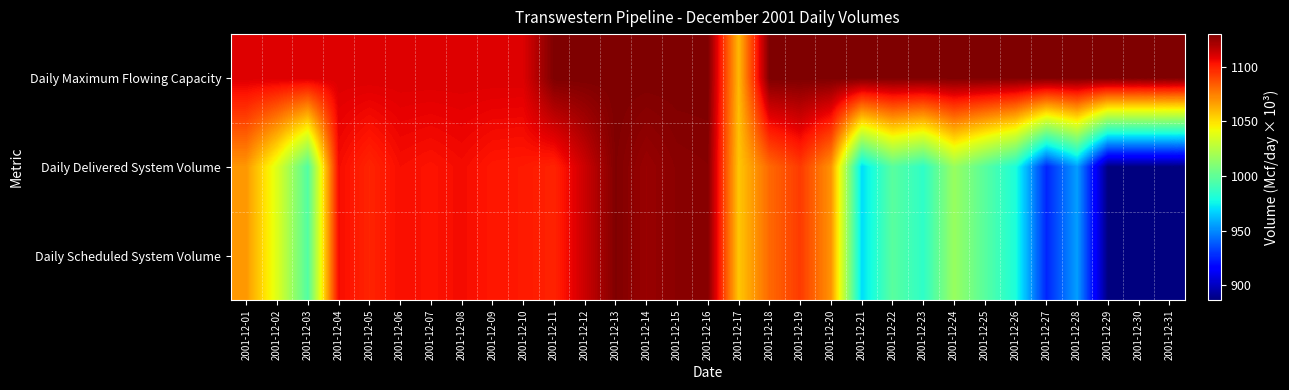

Reading left to right, transcribe all the data shown in this chart.

Daily Scheduled System Volume: 2001-12-01=1068.6	2001-12-02=1036.9	2001-12-03=996.0	2001-12-04=1104.6	2001-12-05=1098.4	2001-12-06=1104.3	2001-12-07=1102.9	2001-12-08=1104.8	2001-12-09=1101.9	2001-12-10=1101.3	2001-12-11=1098.7	2001-12-12=1113.5	2001-12-13=1129.2	2001-12-14=1124.2	2001-12-15=1127.4	2001-12-16=1128.0	2001-12-17=1056.7	2001-12-18=1080.7	2001-12-19=1092.7	2001-12-20=1069.8	2001-12-21=969.6	2001-12-22=997.9	2001-12-23=985.4	2001-12-24=1016.7	2001-12-25=997.7	2001-12-26=979.8	2001-12-27=925.8	2001-12-28=954.5	2001-12-29=886.4	2001-12-30=886.2	2001-12-31=886.2
Daily Delivered System Volume: 2001-12-01=1068.6	2001-12-02=1036.9	2001-12-03=996.0	2001-12-04=1104.6	2001-12-05=1098.4	2001-12-06=1104.3	2001-12-07=1102.9	2001-12-08=1104.8	2001-12-09=1101.9	2001-12-10=1101.3	2001-12-11=1098.7	2001-12-12=1113.5	2001-12-13=1129.2	2001-12-14=1124.2	2001-12-15=1127.4	2001-12-16=1128.0	2001-12-17=1056.7	2001-12-18=1080.7	2001-12-19=1092.7	2001-12-20=1069.8	2001-12-21=969.6	2001-12-22=997.9	2001-12-23=985.4	2001-12-24=1016.7	2001-12-25=997.7	2001-12-26=979.8	2001-12-27=925.8	2001-12-28=954.5	2001-12-29=886.4	2001-12-30=886.2	2001-12-31=886.2
Daily Maximum Flowing Capacity: 2001-12-01=1110.0	2001-12-02=1110.0	2001-12-03=1110.0	2001-12-04=1110.0	2001-12-05=1110.0	2001-12-06=1110.0	2001-12-07=1110.0	2001-12-08=1110.0	2001-12-09=1110.0	2001-12-10=1110.0	2001-12-11=1130.0	2001-12-12=1130.0	2001-12-13=1130.0	2001-12-14=1130.0	2001-12-15=1130.0	2001-12-16=1130.0	2001-12-17=1060.0	2001-12-18=1130.0	2001-12-19=1130.0	2001-12-20=1130.0	2001-12-21=1130.0	2001-12-22=1130.0	2001-12-23=1130.0	2001-12-24=1130.0	2001-12-25=1130.0	2001-12-26=1130.0	2001-12-27=1130.0	2001-12-28=1130.0	2001-12-29=1130.0	2001-12-30=1130.0	2001-12-31=1130.0